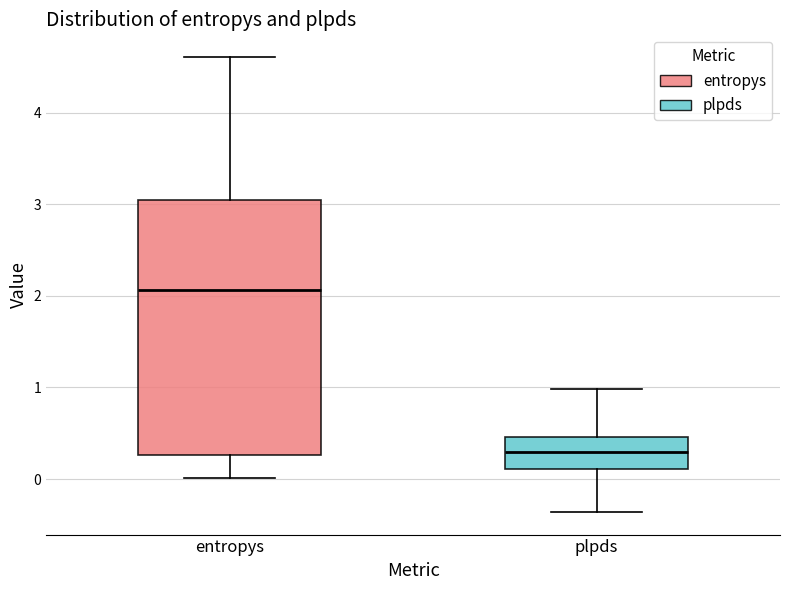

Which box has the lowest median line?

plpds